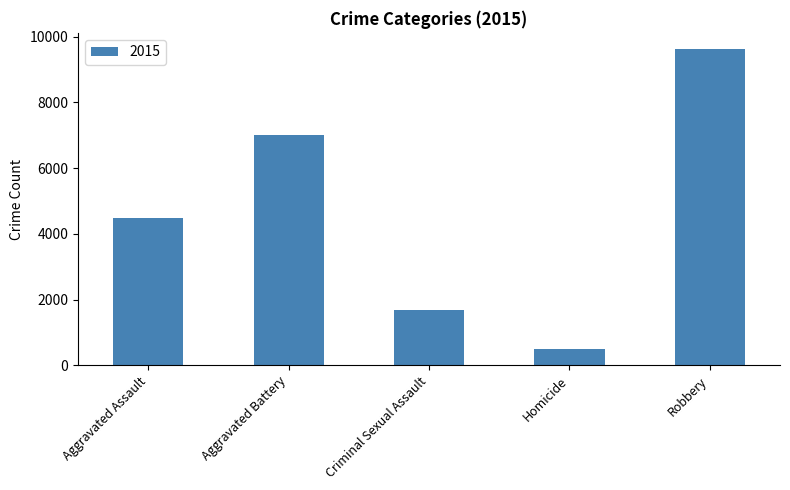

What is the label of the 4th bar from the right?

Aggravated Battery